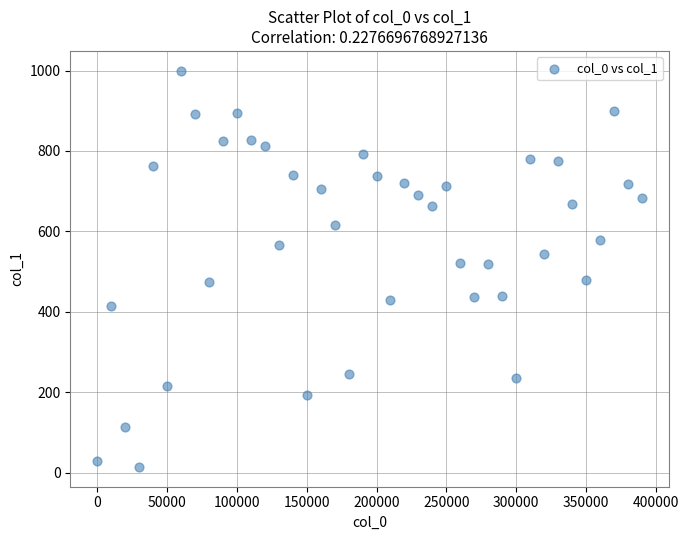

What is the range of Y values (max minus min)?

985.4